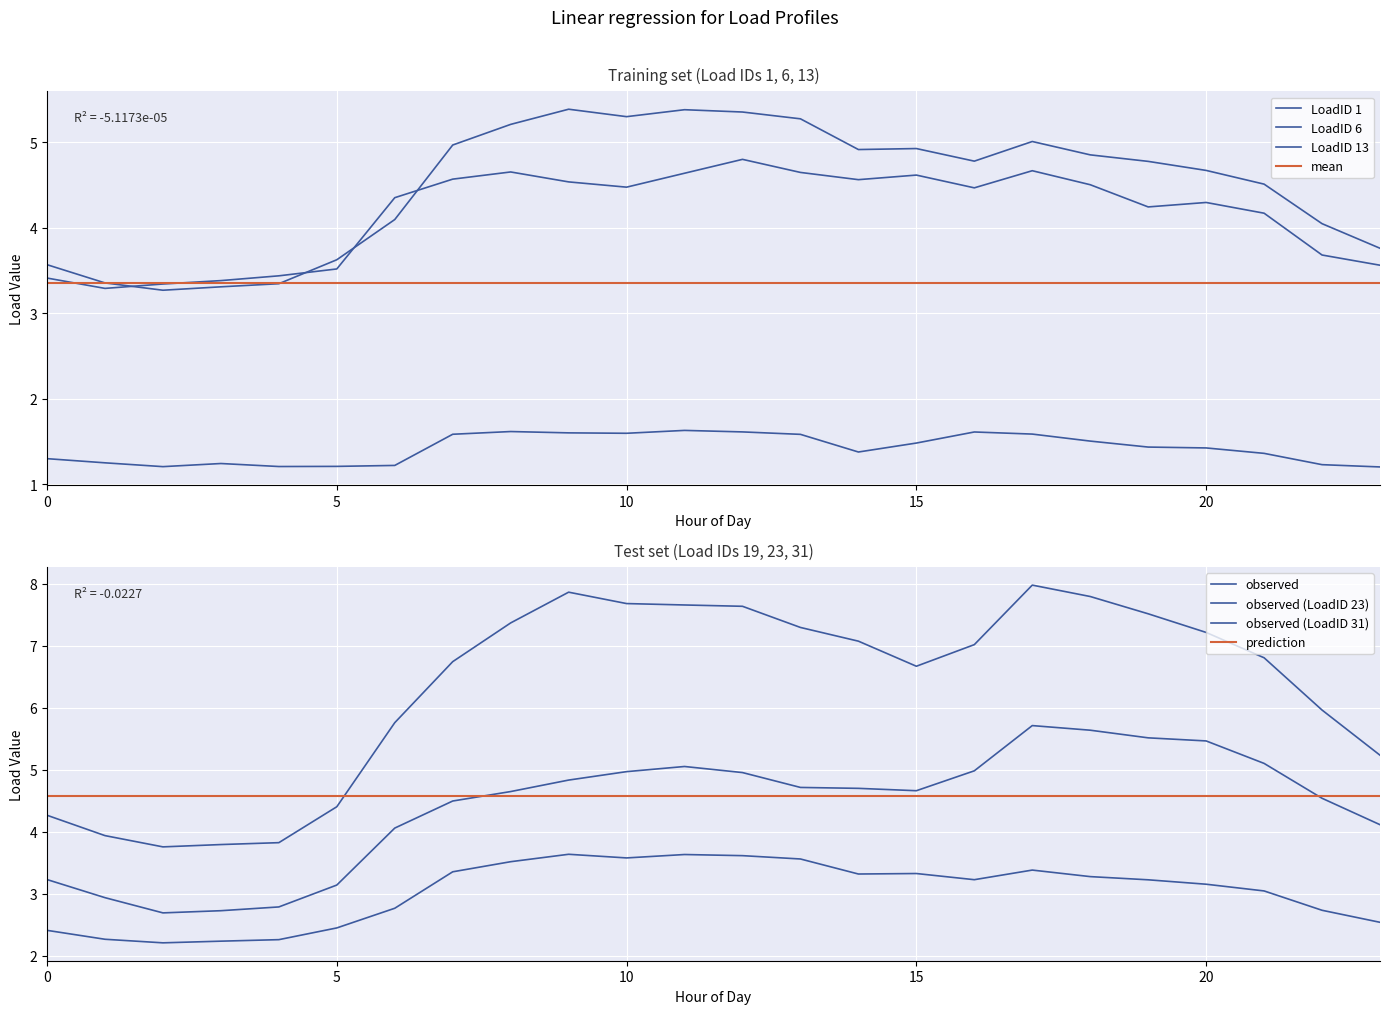

How many interior local valleys does the LoadID 19 series have?

4